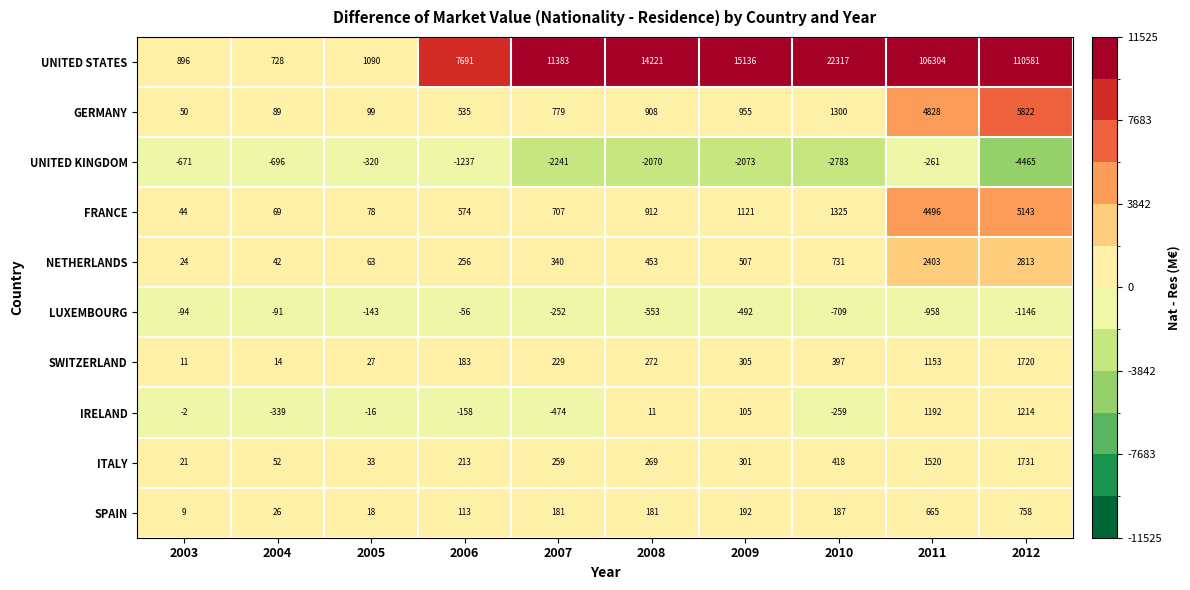

How many distinct data groups are displayed?

10